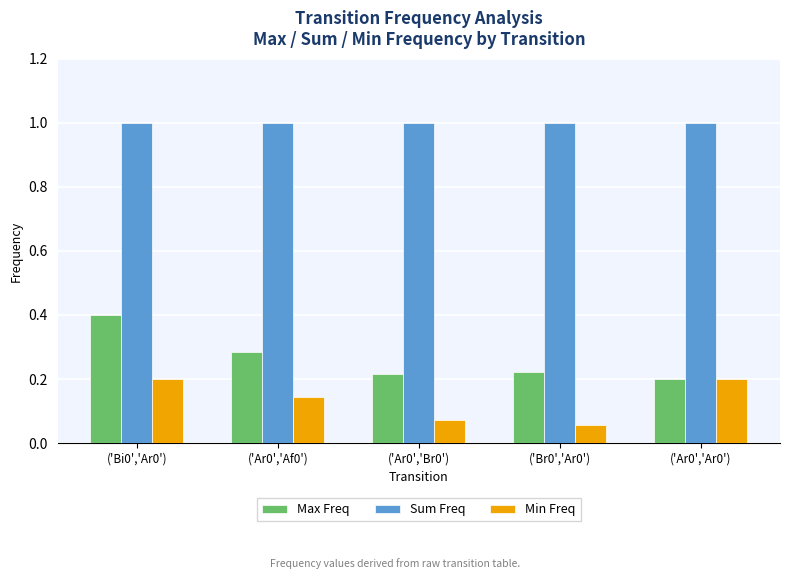

Does the chart contain any negative values?

No